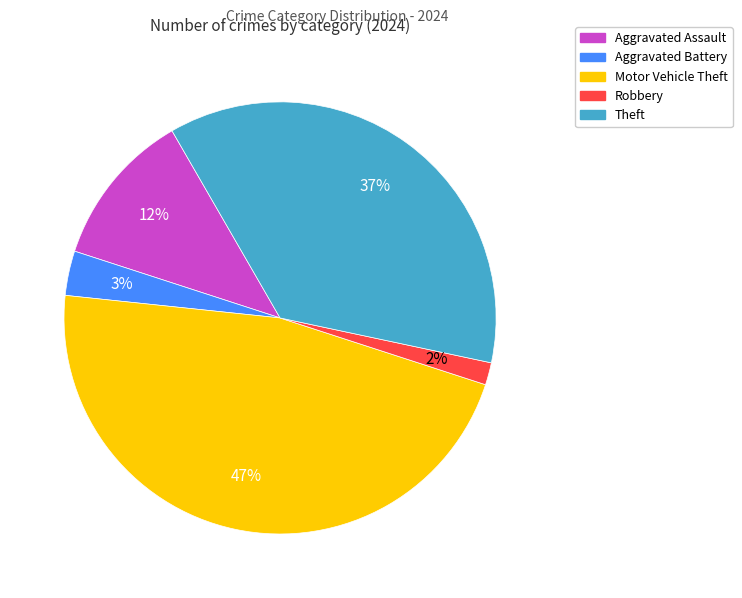

Count the number of slices in the pie.

5